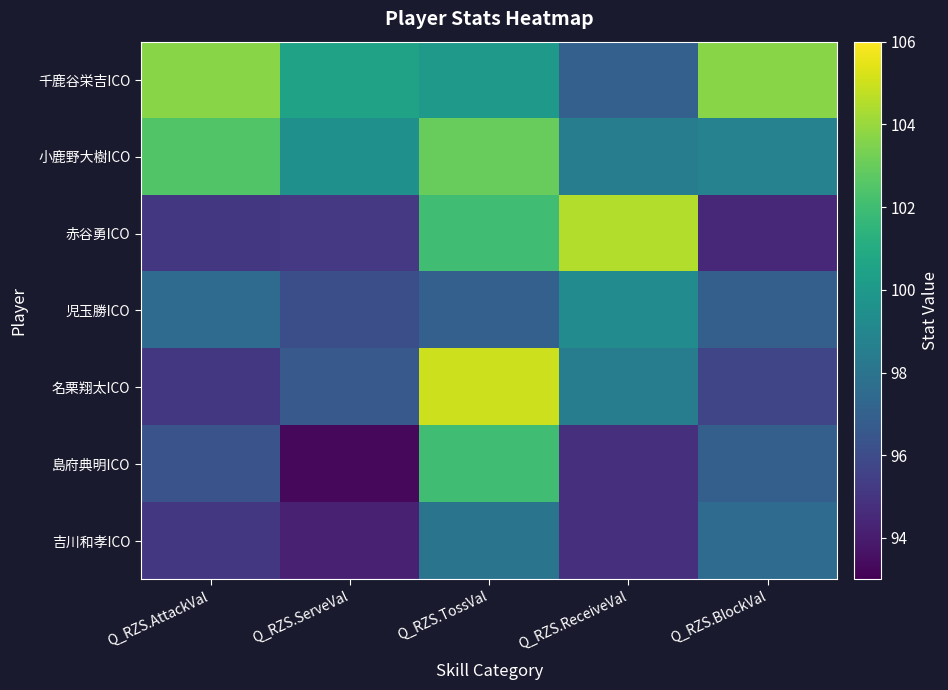

Reading left to right, what are all the values shown in this chart?

千鹿谷栄吉ICO: Q_RZS.AttackVal=103.7	Q_RZS.ServeVal=100.5	Q_RZS.TossVal=100.0	Q_RZS.ReceiveVal=97.0	Q_RZS.BlockVal=103.7
小鹿野大樹ICO: Q_RZS.AttackVal=102.5	Q_RZS.ServeVal=99.5	Q_RZS.TossVal=103.0	Q_RZS.ReceiveVal=98.5	Q_RZS.BlockVal=98.8
赤谷勇ICO: Q_RZS.AttackVal=95.1	Q_RZS.ServeVal=95.2	Q_RZS.TossVal=102.0	Q_RZS.ReceiveVal=104.5	Q_RZS.BlockVal=94.5
児玉勝ICO: Q_RZS.AttackVal=97.5	Q_RZS.ServeVal=96.1	Q_RZS.TossVal=97.0	Q_RZS.ReceiveVal=99.3	Q_RZS.BlockVal=96.9
名栗翔太ICO: Q_RZS.AttackVal=95.1	Q_RZS.ServeVal=96.6	Q_RZS.TossVal=105.0	Q_RZS.ReceiveVal=98.5	Q_RZS.BlockVal=95.7
島府典明ICO: Q_RZS.AttackVal=96.3	Q_RZS.ServeVal=93.3	Q_RZS.TossVal=102.0	Q_RZS.ReceiveVal=94.8	Q_RZS.BlockVal=96.9
吉川和孝ICO: Q_RZS.AttackVal=95.1	Q_RZS.ServeVal=94.2	Q_RZS.TossVal=98.0	Q_RZS.ReceiveVal=94.8	Q_RZS.BlockVal=97.5